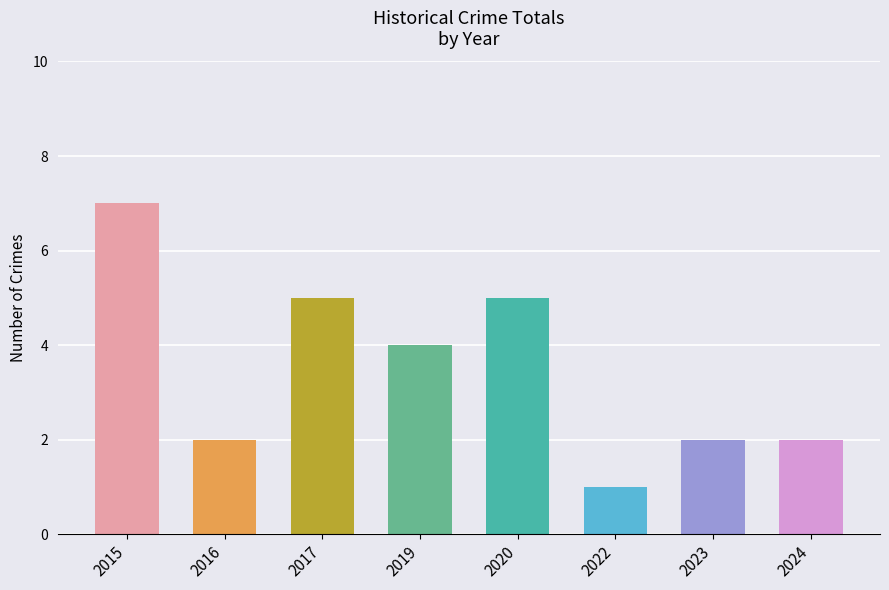

Approximately how many times larger is the value at 2022 compared to 2017?

0.2